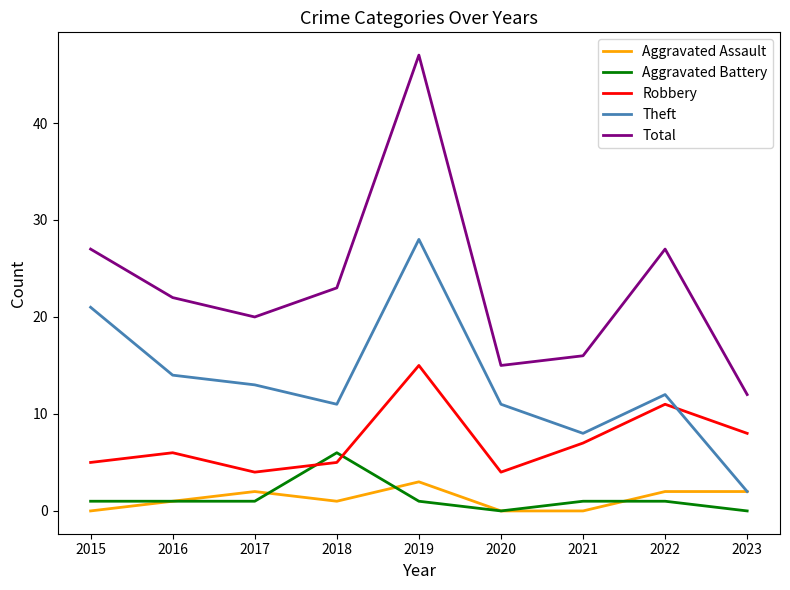

Which series has the largest total across all categories?

Total